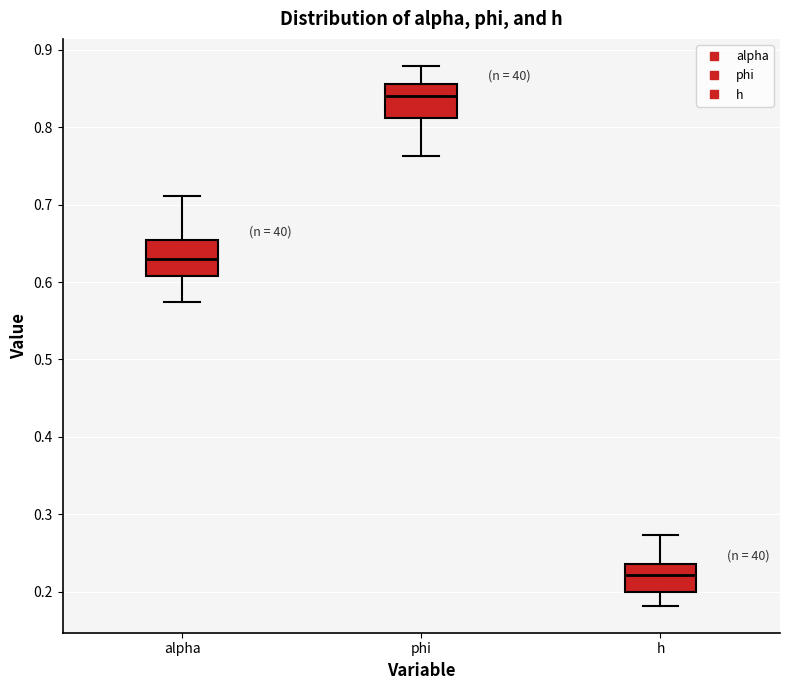

Reading left to right, transcribe this box plot: for each box, give where its median line is, the range the box spans, and where its two whiskers end, as read against the y-axis. The values are not printed on the chart, so give them approximately, as read against the axis.

alpha: median 0.63, box 0.61 to 0.65, whiskers 0.57 to 0.71
phi: median 0.84, box 0.81 to 0.86, whiskers 0.76 to 0.88
h: median 0.22, box 0.20 to 0.24, whiskers 0.18 to 0.27